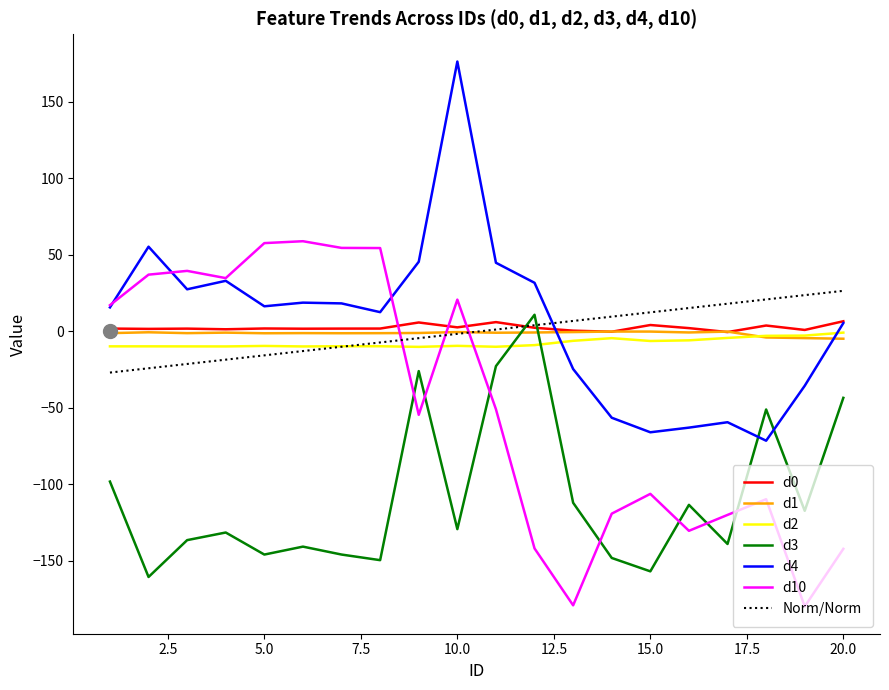

What is the value of the d0 point at the 5th from the left?

1.8